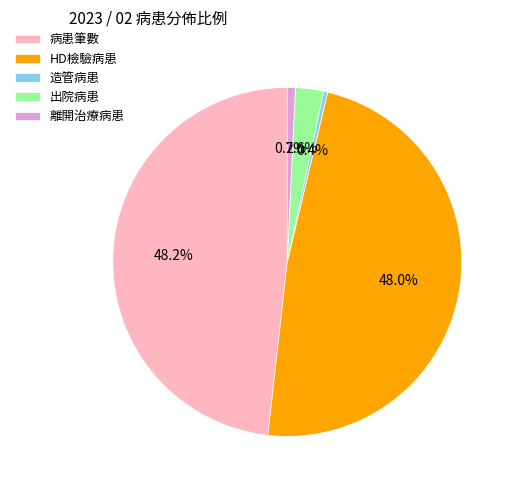

To the nearest percent, what portion does 離開治療病患 represent?

1%